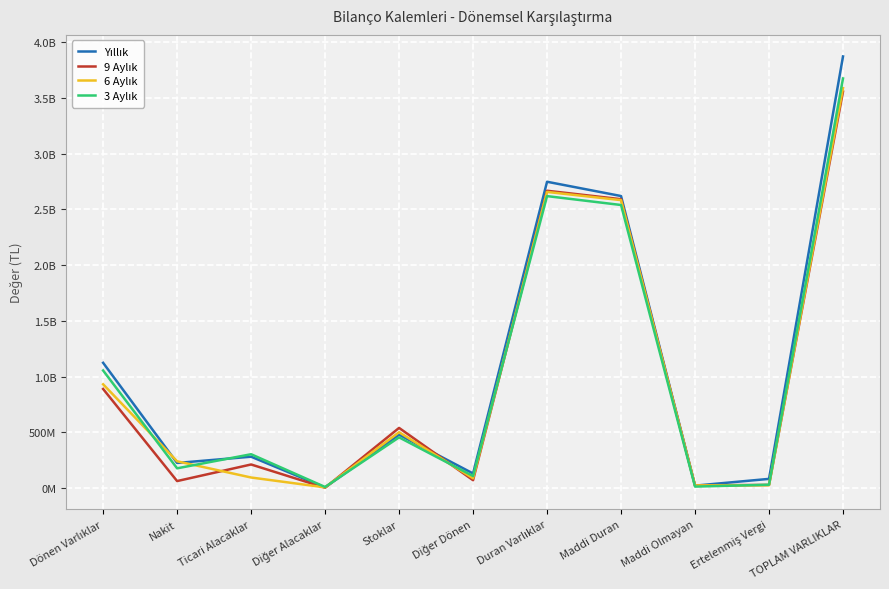

What is the difference between the second highest and second lowest values in the 9 Aylık series?

2641980522